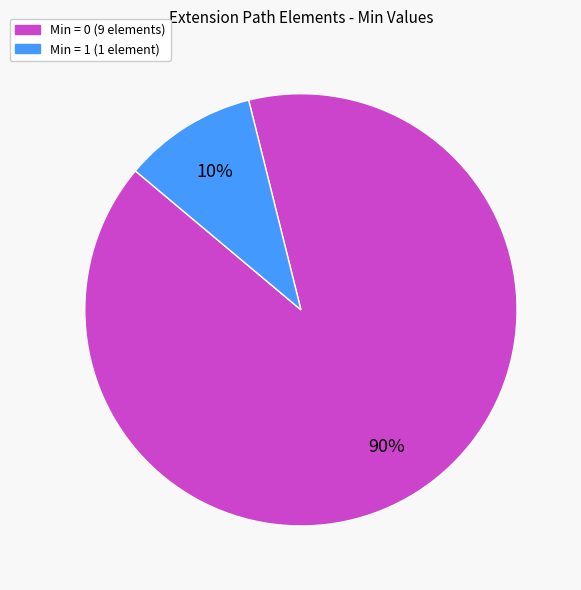

Is there a majority slice in this chart?

Yes